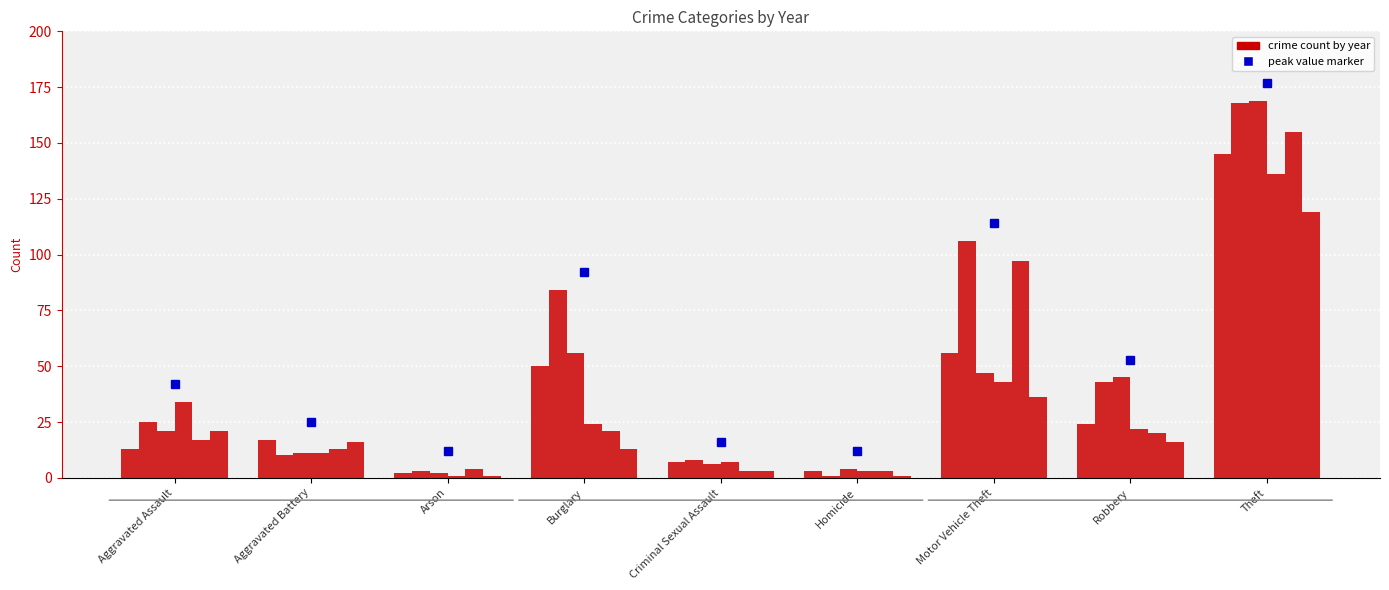

Does the chart contain any negative values?

No